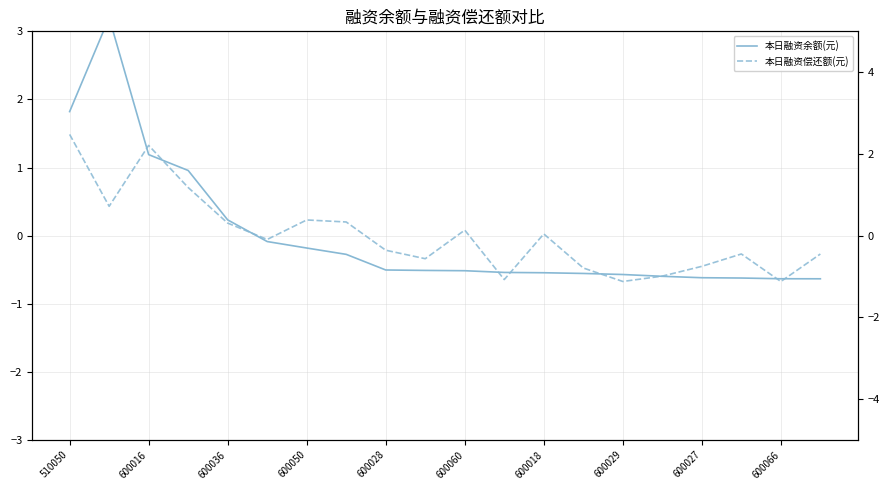

What is the difference between the maximum and minimum values in the 本日融资偿还额(元) series?

3.6